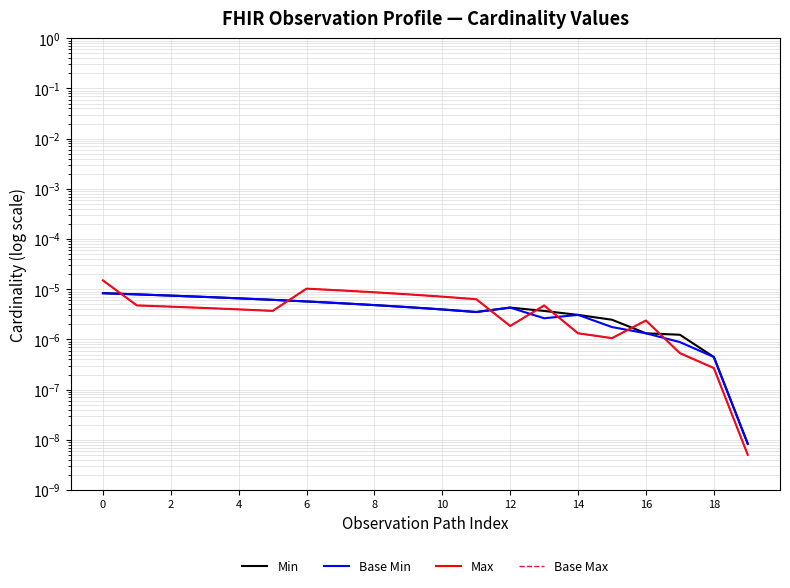

Is this an area chart (filled region under the line)?

No